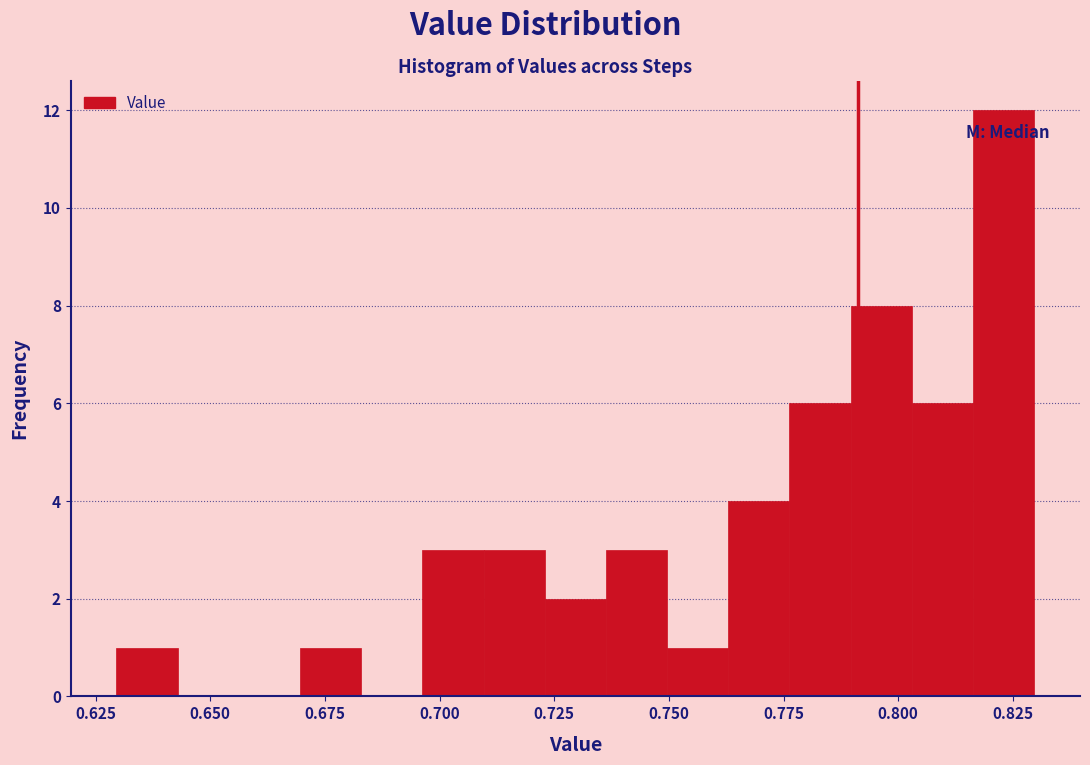

Around what value on the x-axis is the tallest bar? Give the approximate position of its centre, as read against the axis.

0.825